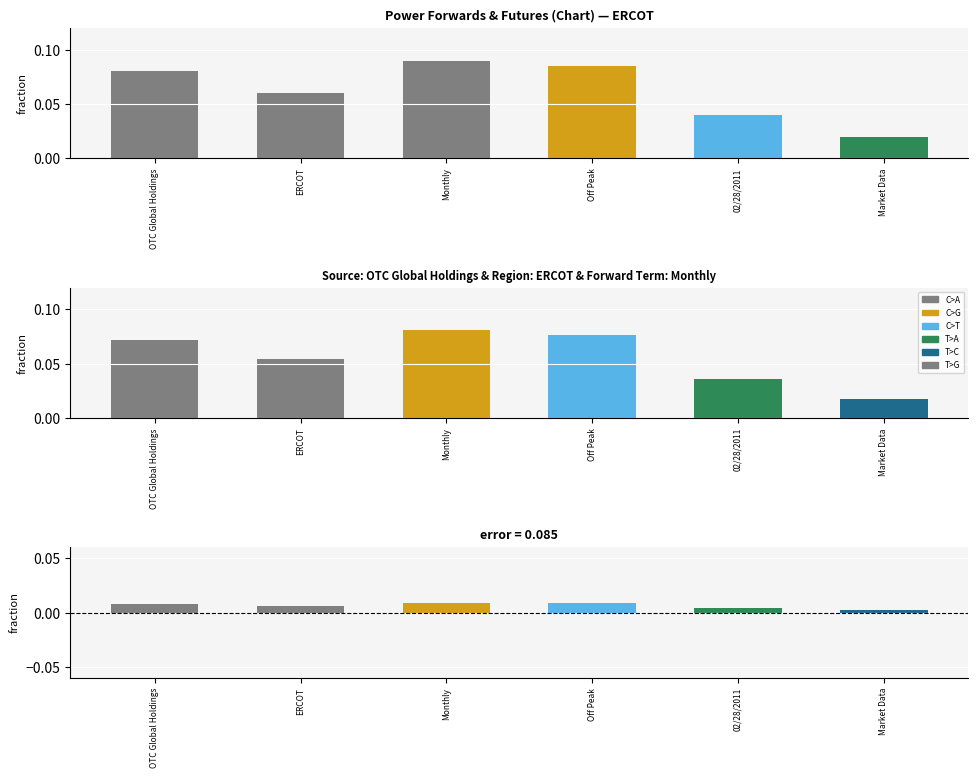

Which has a higher value, Off Peak or OTC Global Holdings?

Off Peak